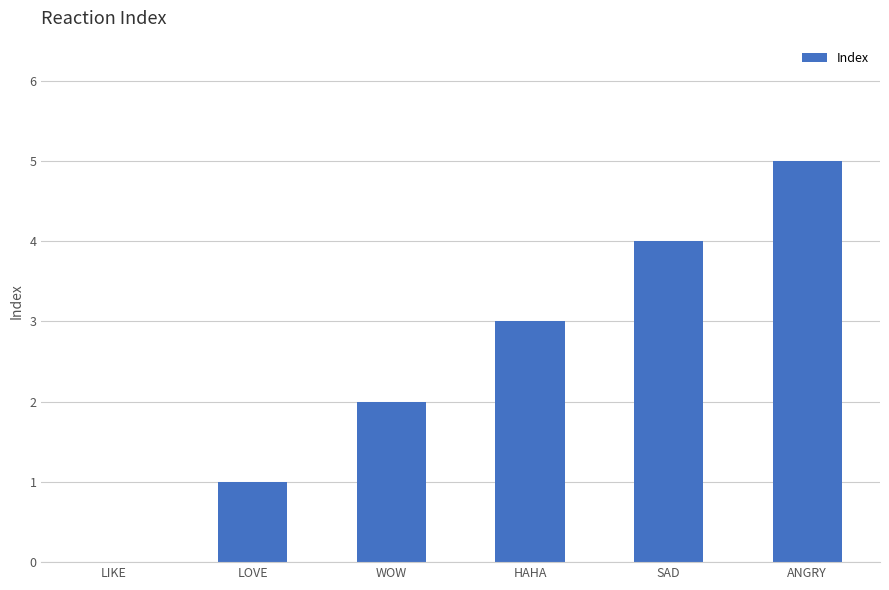

What is the maximum value shown in the chart?

5